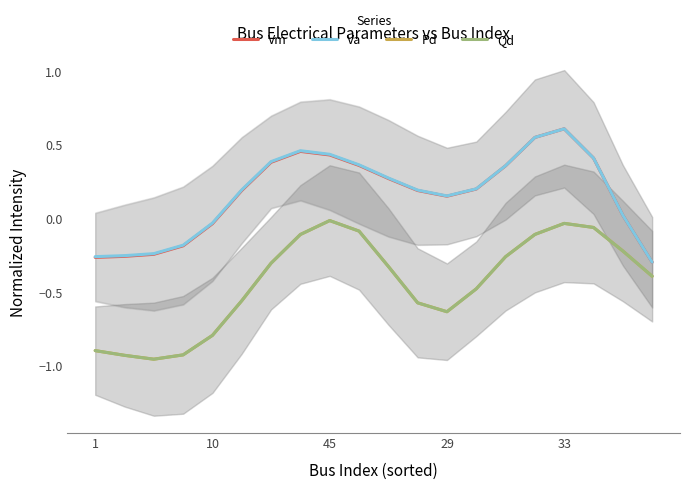

How many interior local peaks does the Pd series have?

2